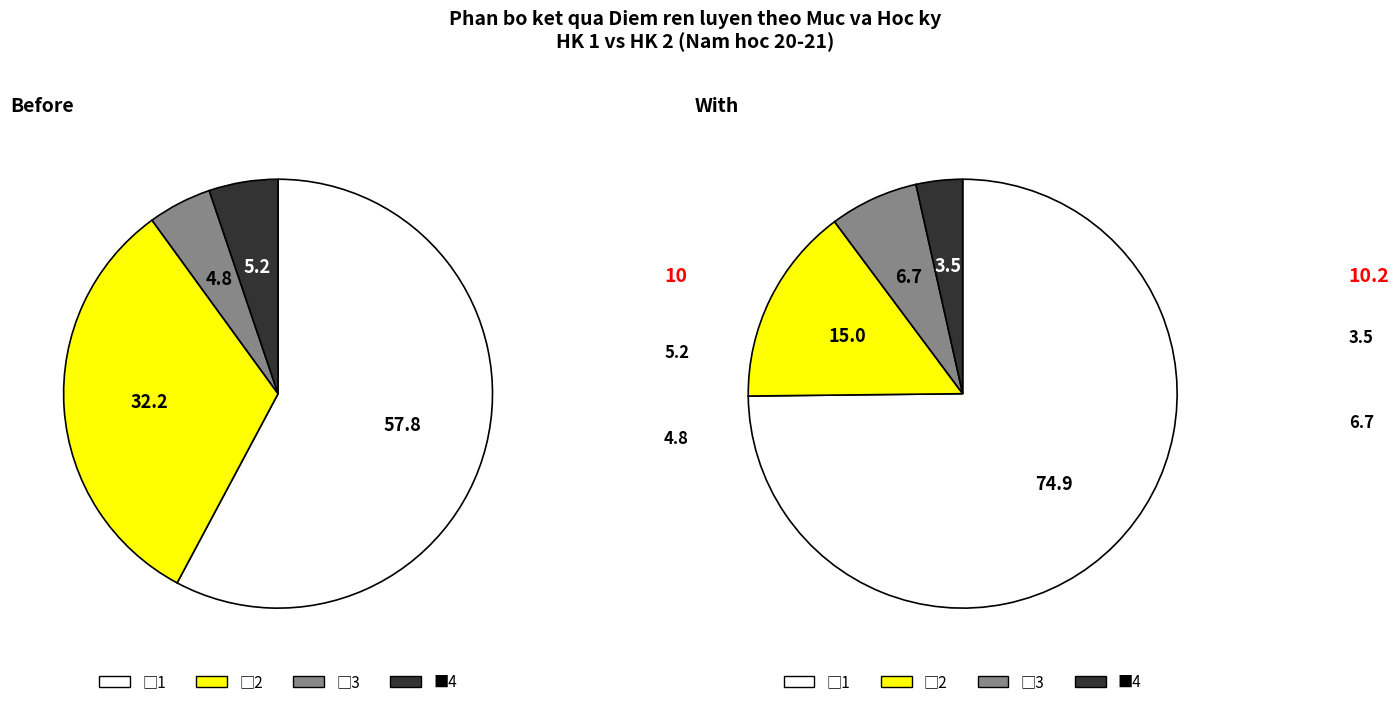

To the nearest percent, what is the difference between the largest and smallest slice percentages?

53%